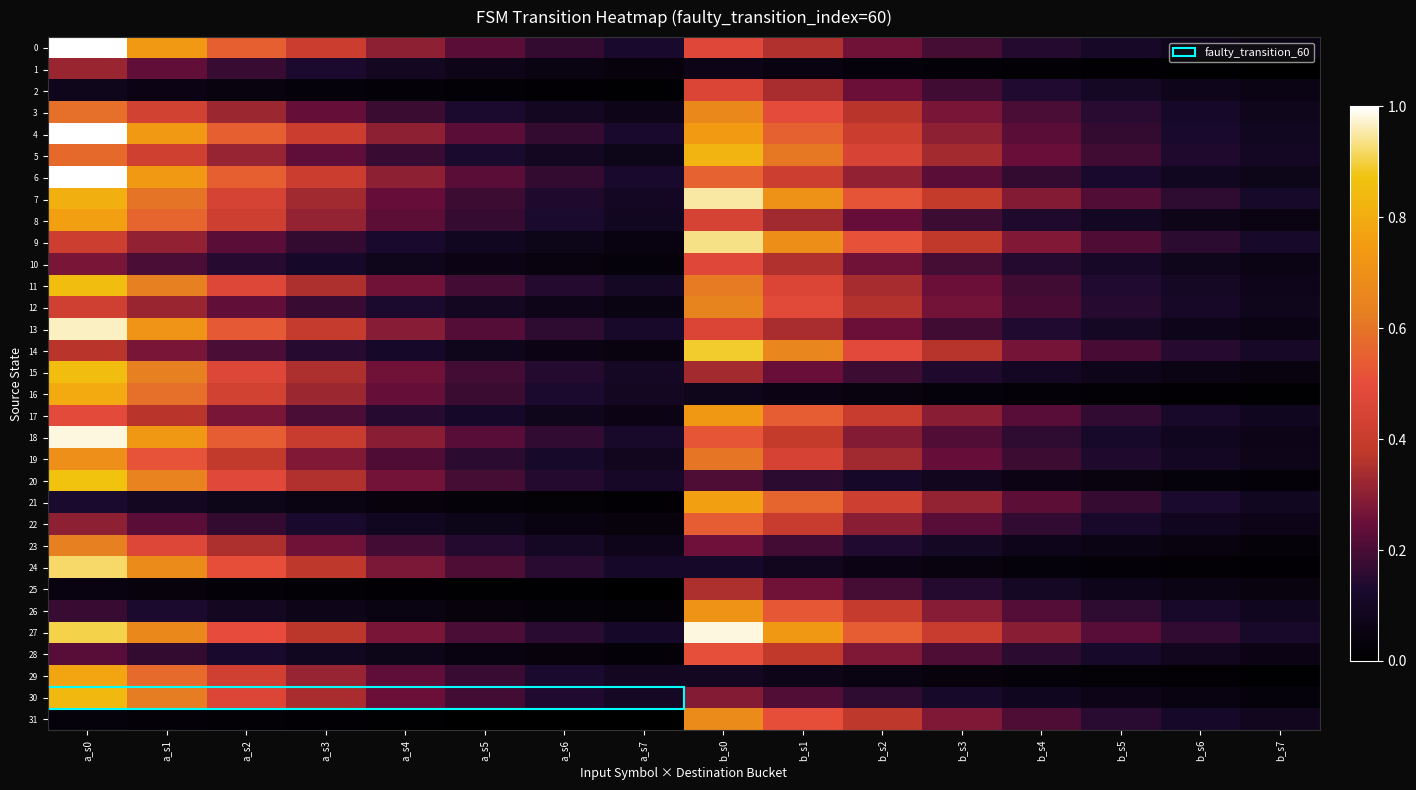

Between b_s7 and b_s0, which is larger?

b_s0